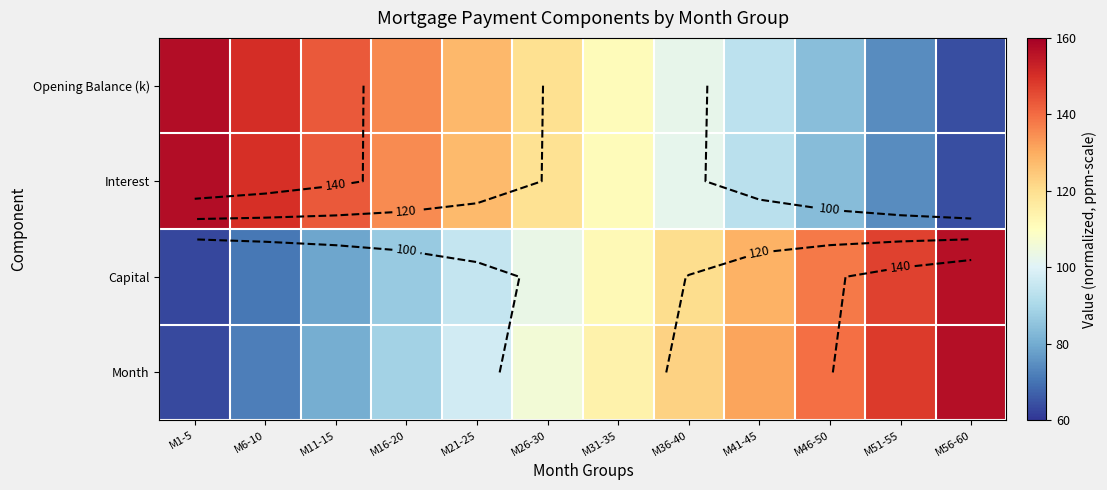

What is the maximum value for Opening Balance (k)?

157.3